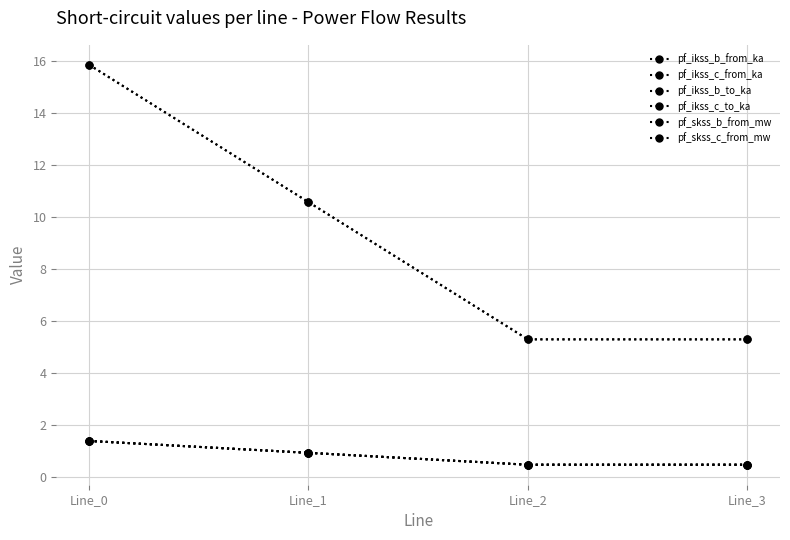

Is this an area chart (filled region under the line)?

No